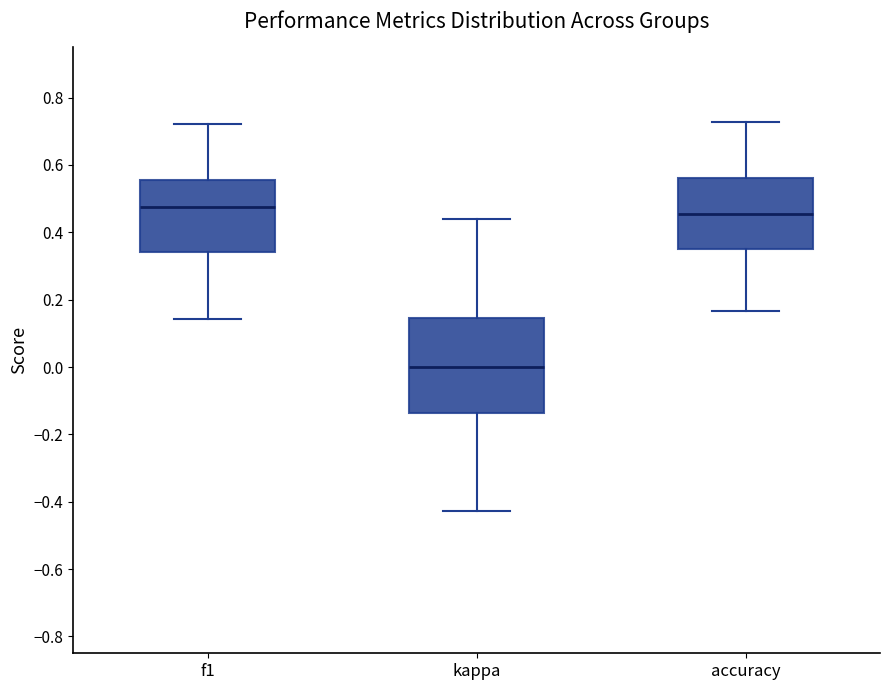

Where does the lower whisker of the box for kappa end on the y-axis? The values are not printed on the chart, so give them approximately, as read against the axis.

-0.42